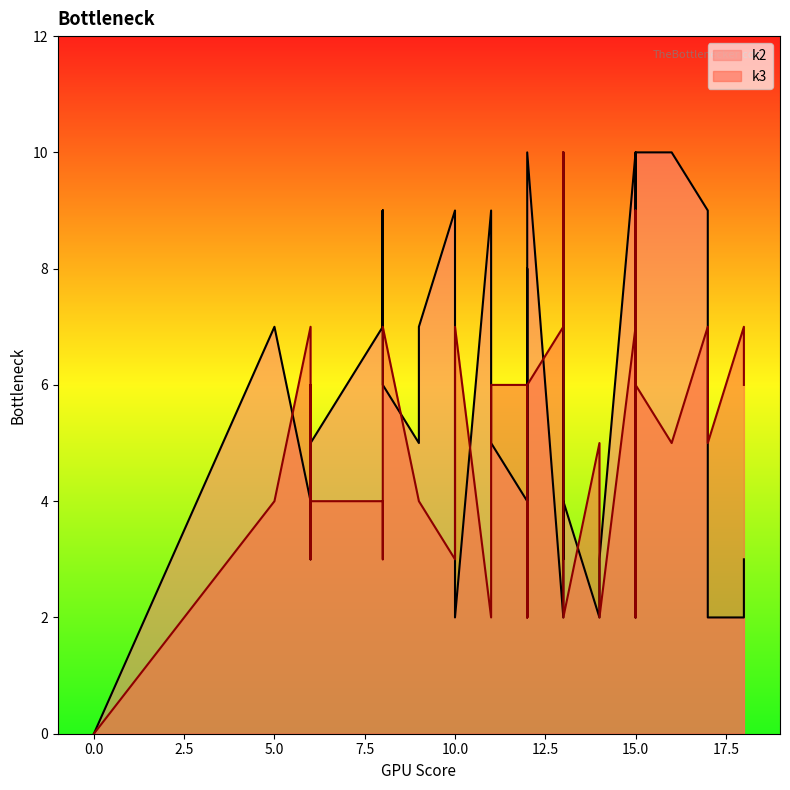

How many data points in k3 are above 6?

12